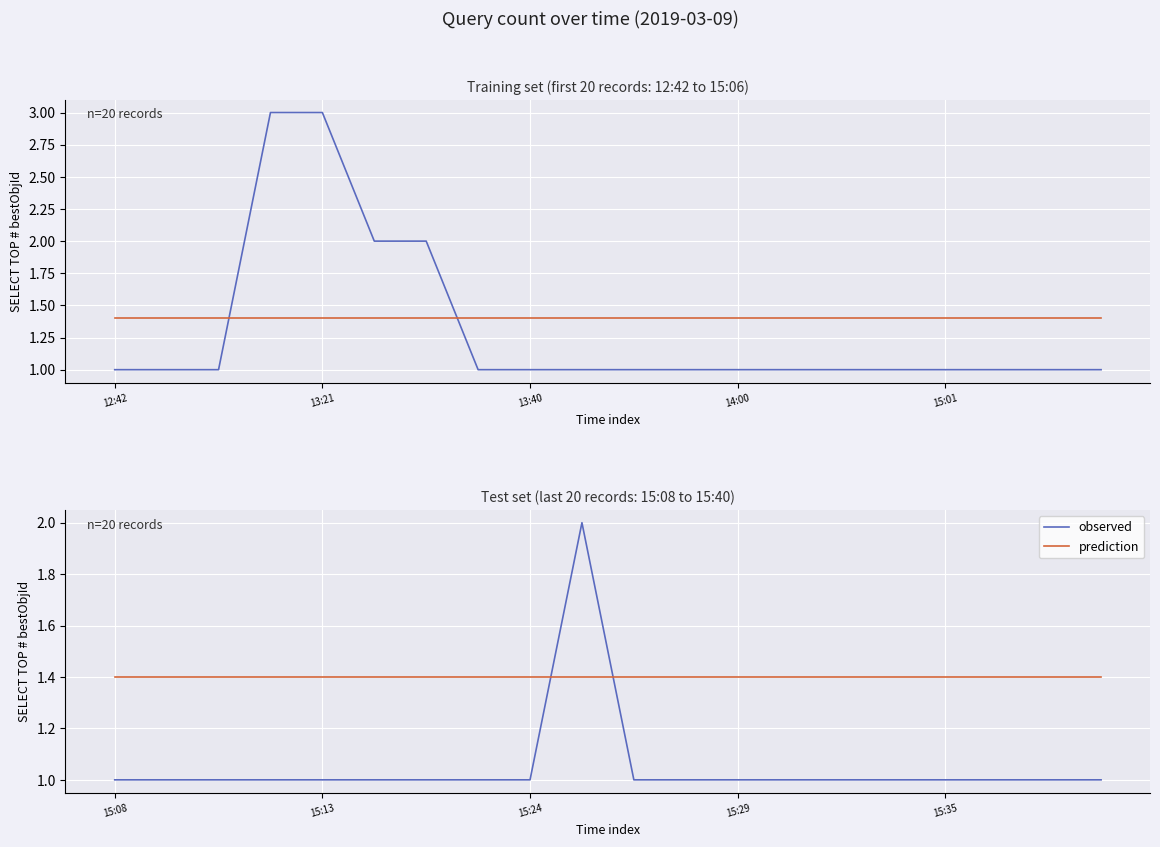

What is the total value across all series at 11?

2.4